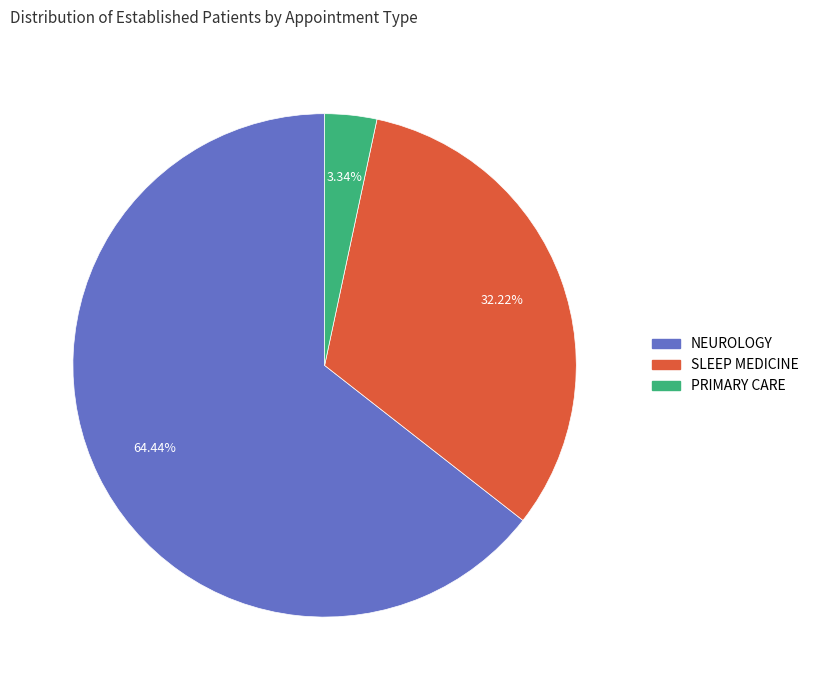

To the nearest percent, what percentage of the pie is SLEEP MEDICINE?

32%